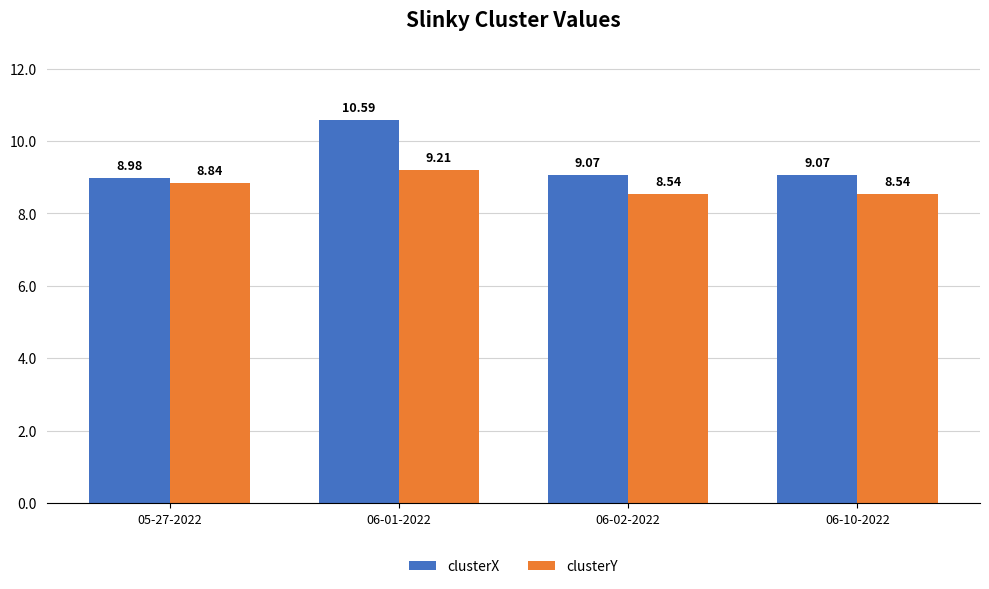

What is the sum of the clusterX values at 06-01-2022 and 05-27-2022?

19.6